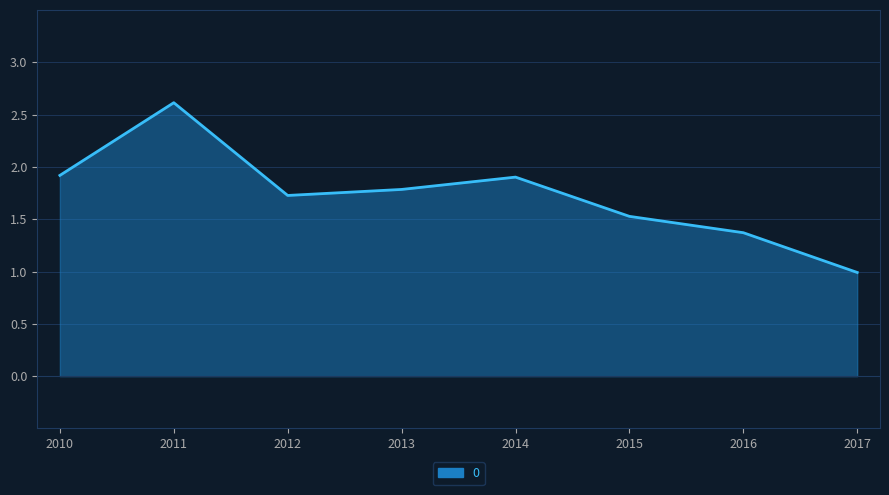

What is the difference between the second highest and second lowest values?

0.5